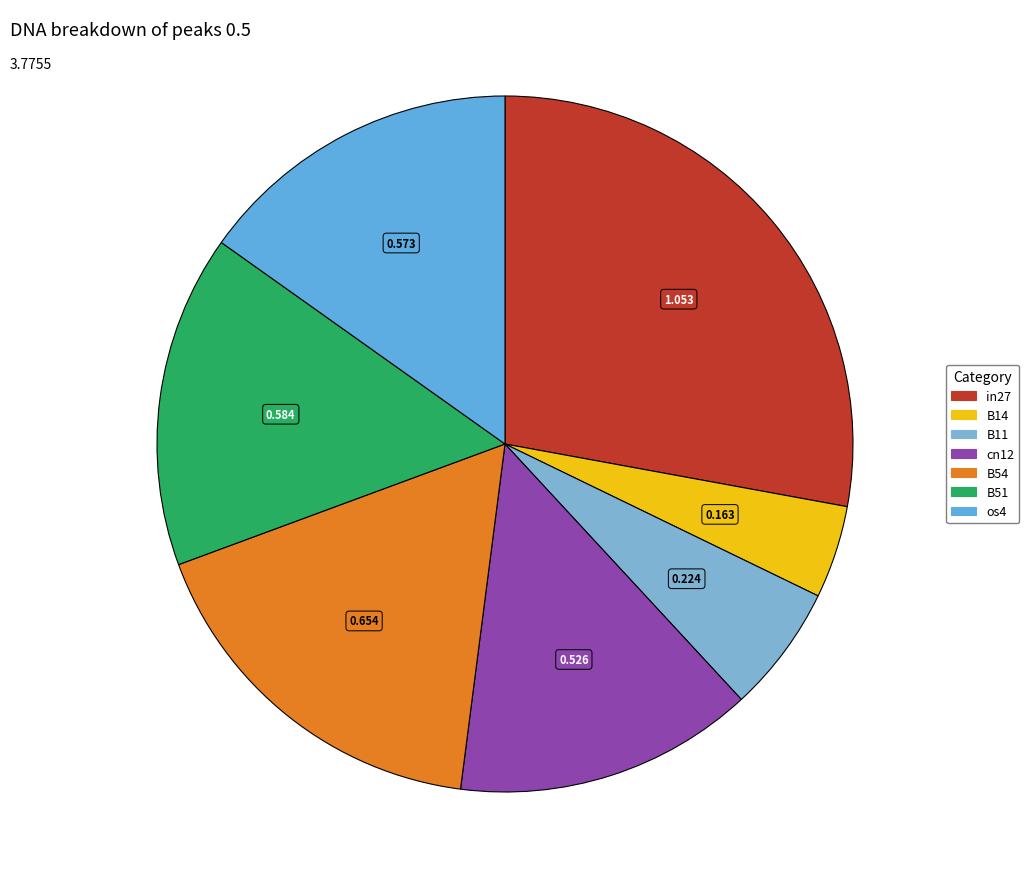

Count the number of slices in the pie.

7